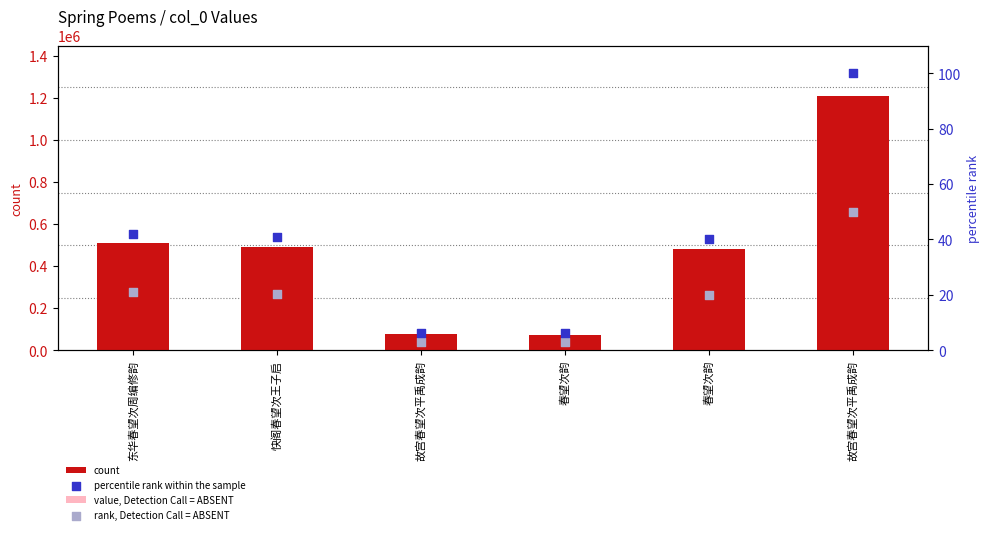

What is the total value across all series at 春望次韵?

102179.7